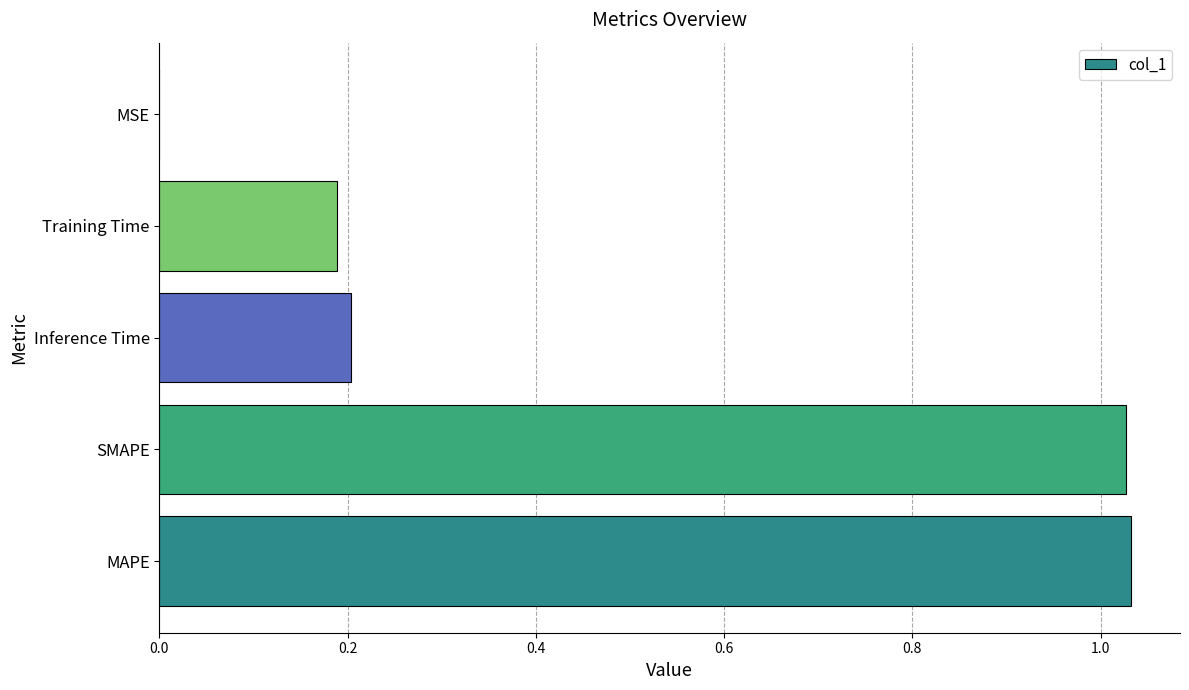

Count the number of data series in this chart.

1